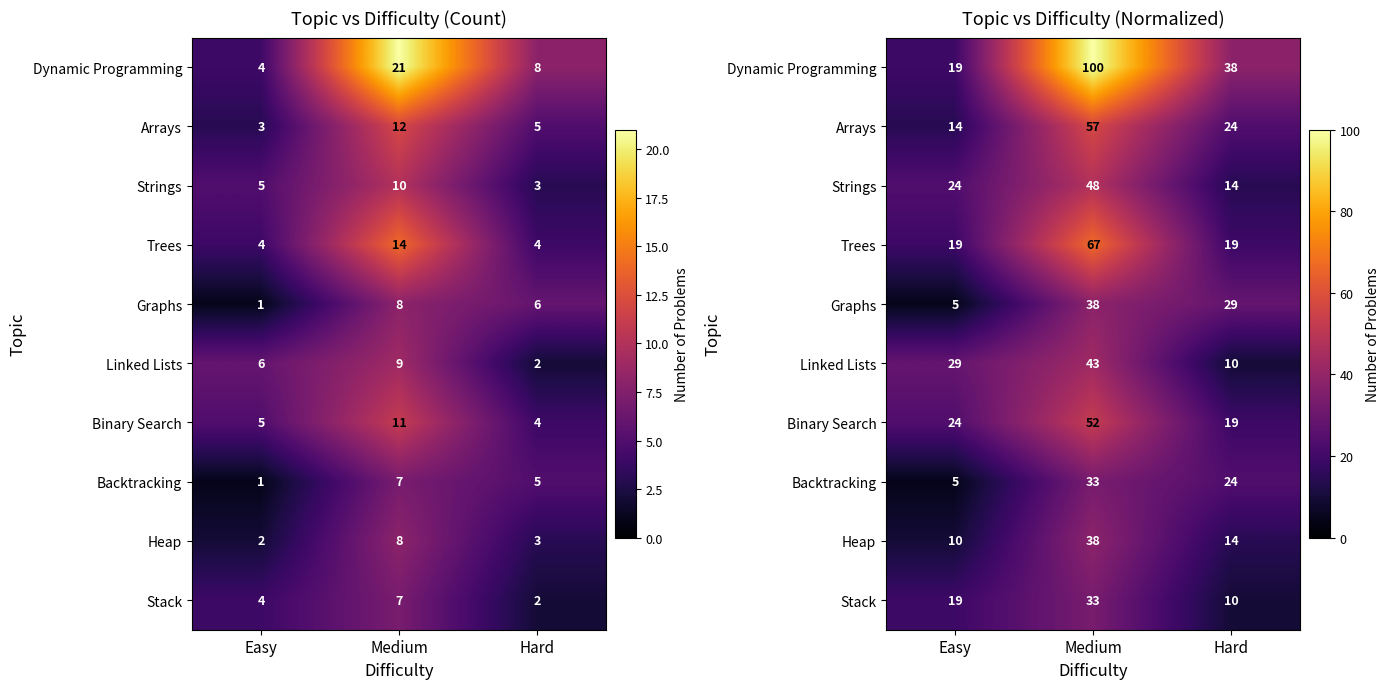

What is the average value of the Stack series?

20.6